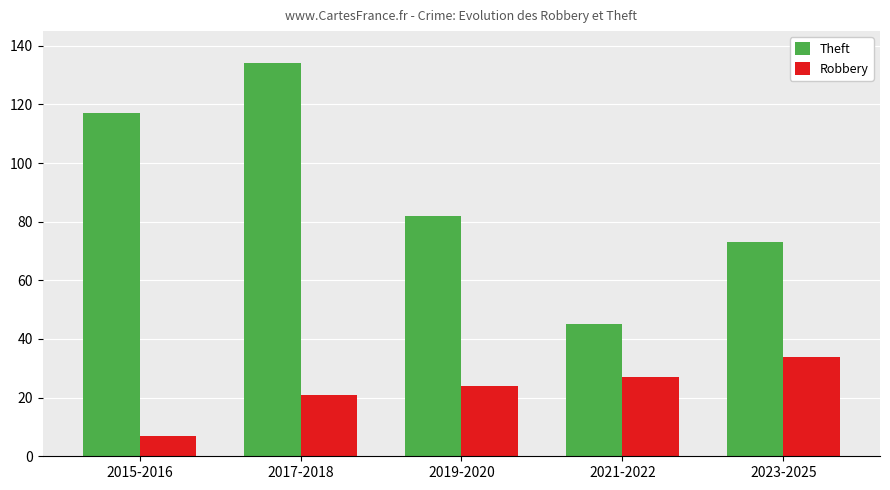

What are all the series names shown in the legend?

Theft, Robbery